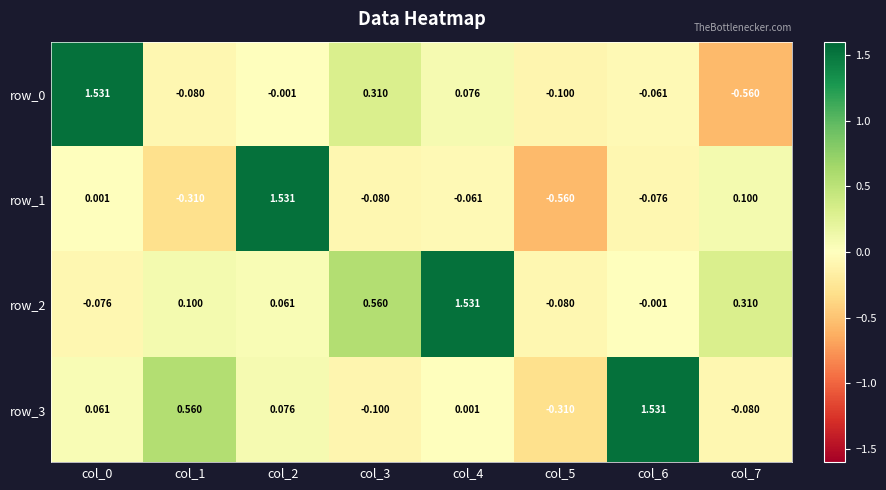

What value does the row_2 series have at col_5?

-0.1